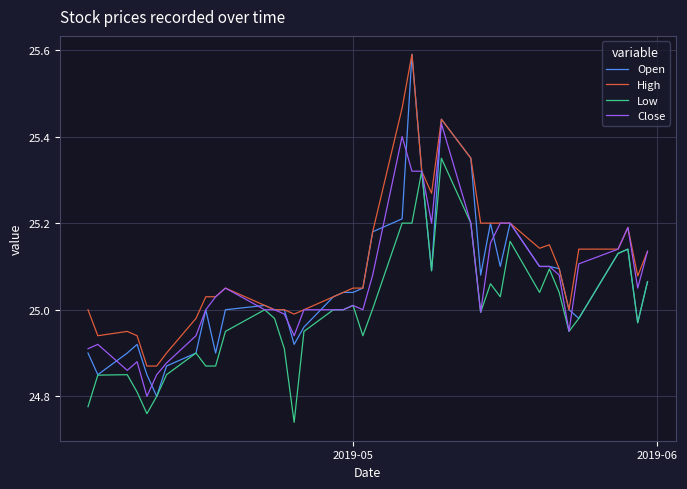

Is this an area chart (filled region under the line)?

No